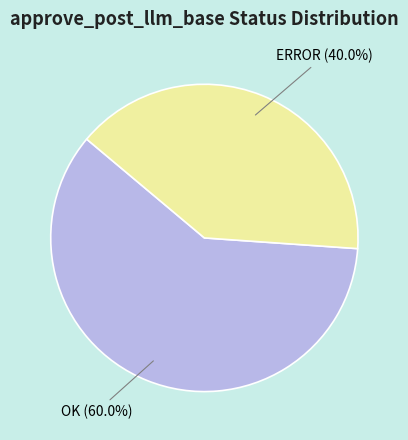

Is there a majority slice in this chart?

Yes